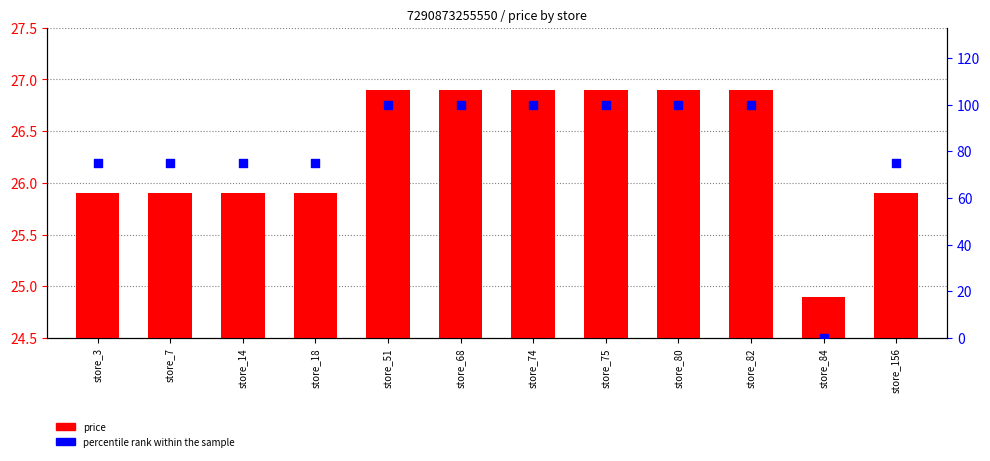

Is the value of price at store_7 greater than the value of percentile rank within the sample at store_156?

No